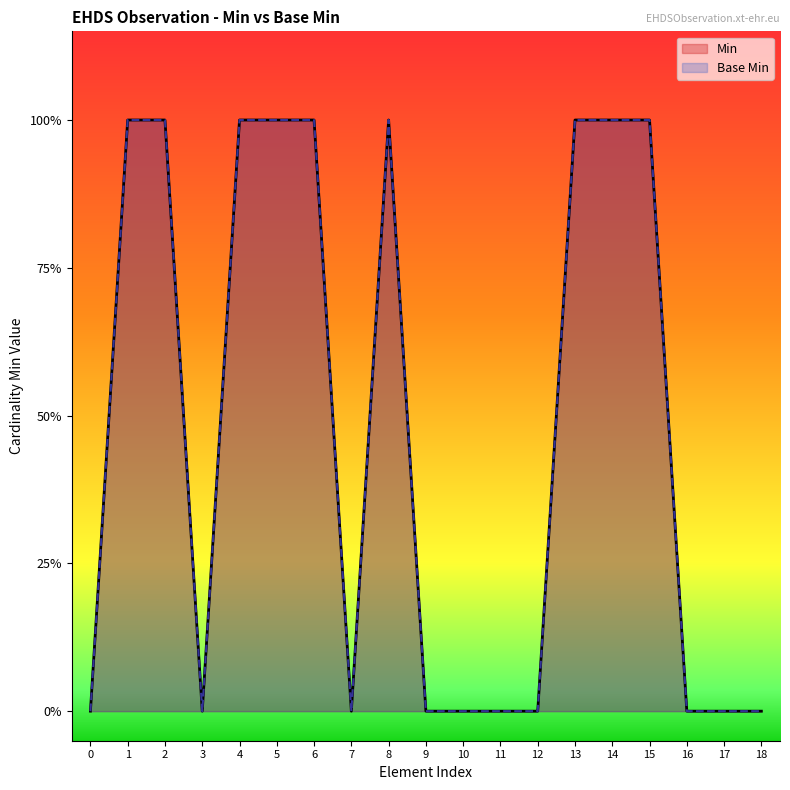

How many data points does each series have?

19